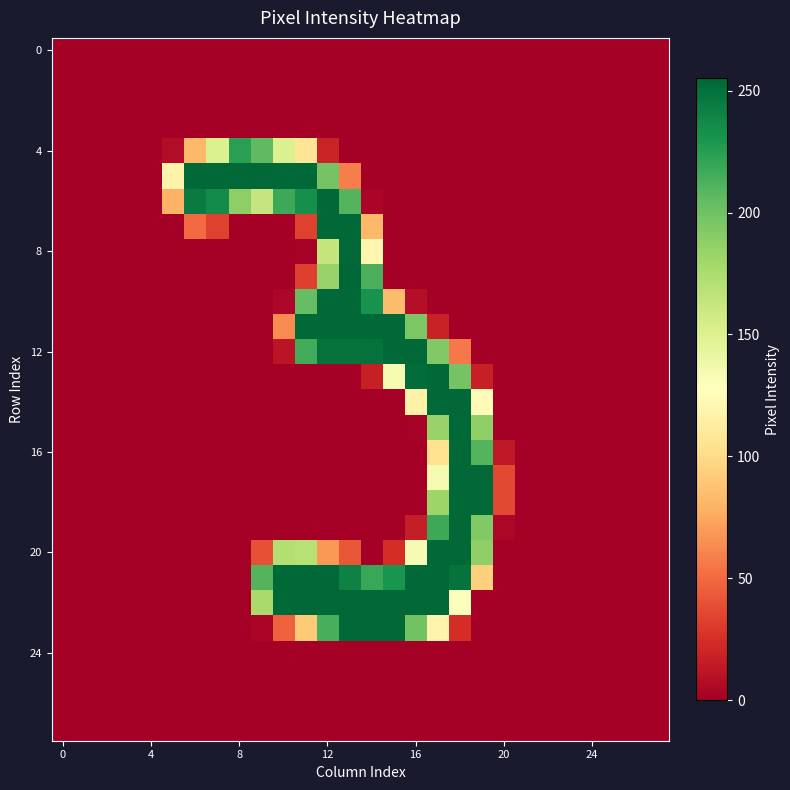

How many series are shown in this chart?

28